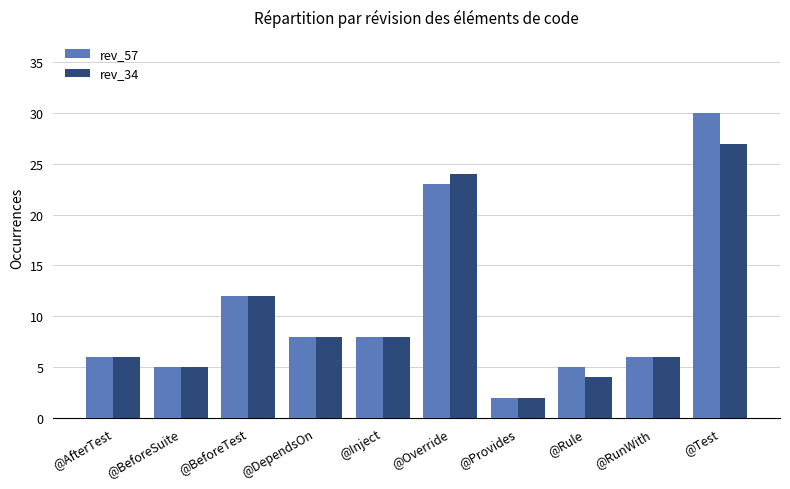

How many bars are there in each group?

2